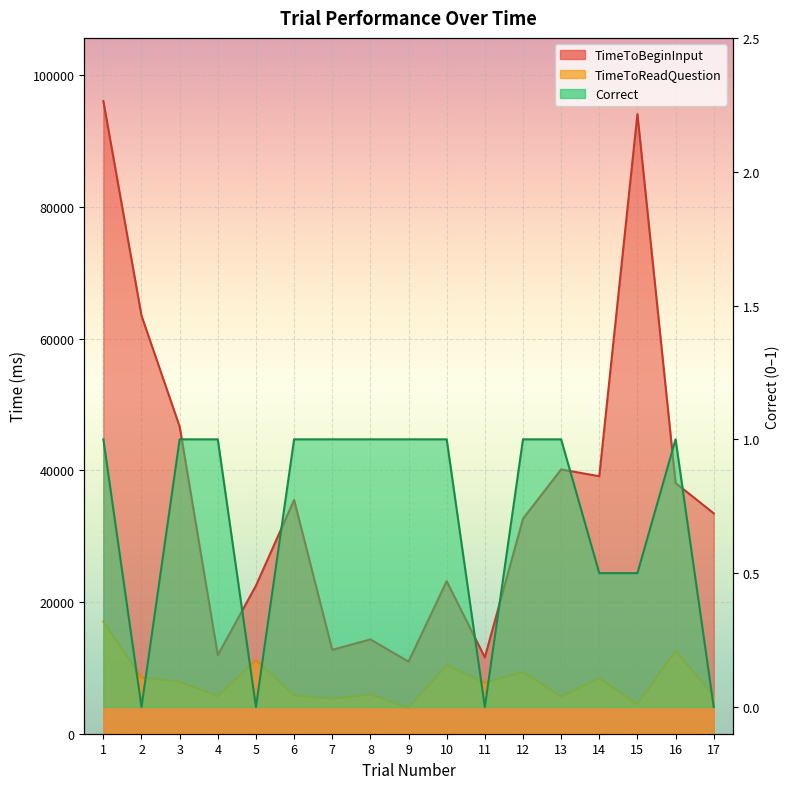

How many series are shown in this chart?

3